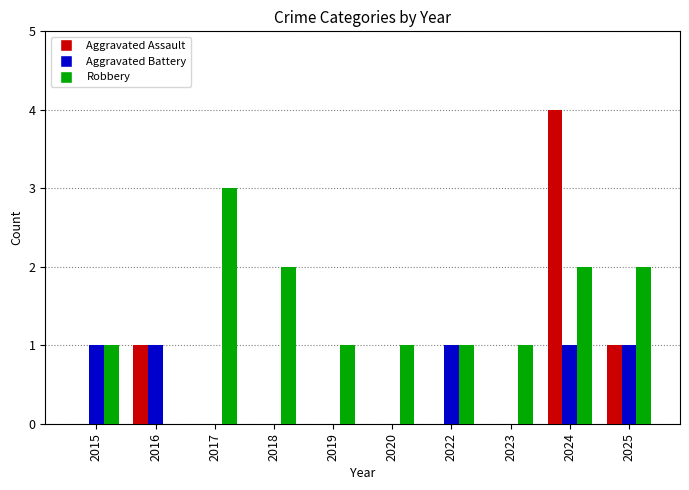

What are all the series names shown in the legend?

Aggravated Assault, Aggravated Battery, Robbery